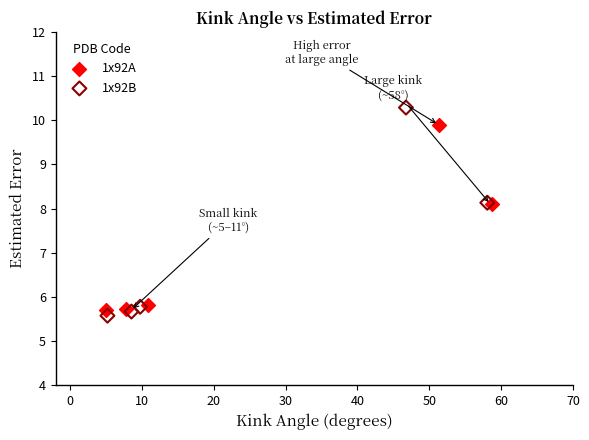

Which series reaches the maximum Y coordinate?

1x92B